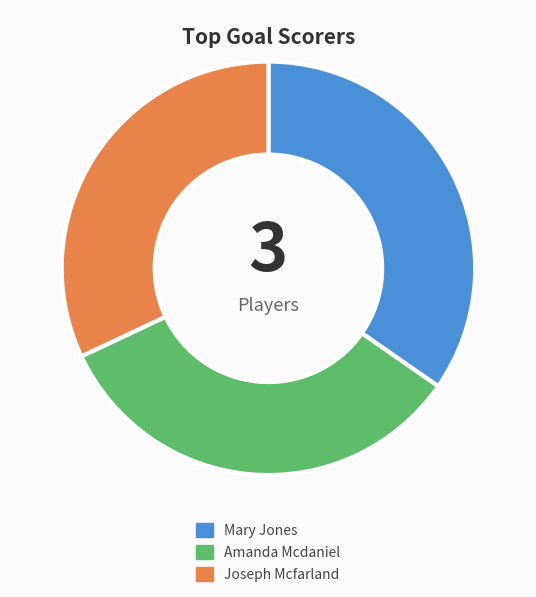

What is the ratio of the value at Joseph Mcfarland to the value at Mary Jones?

0.9